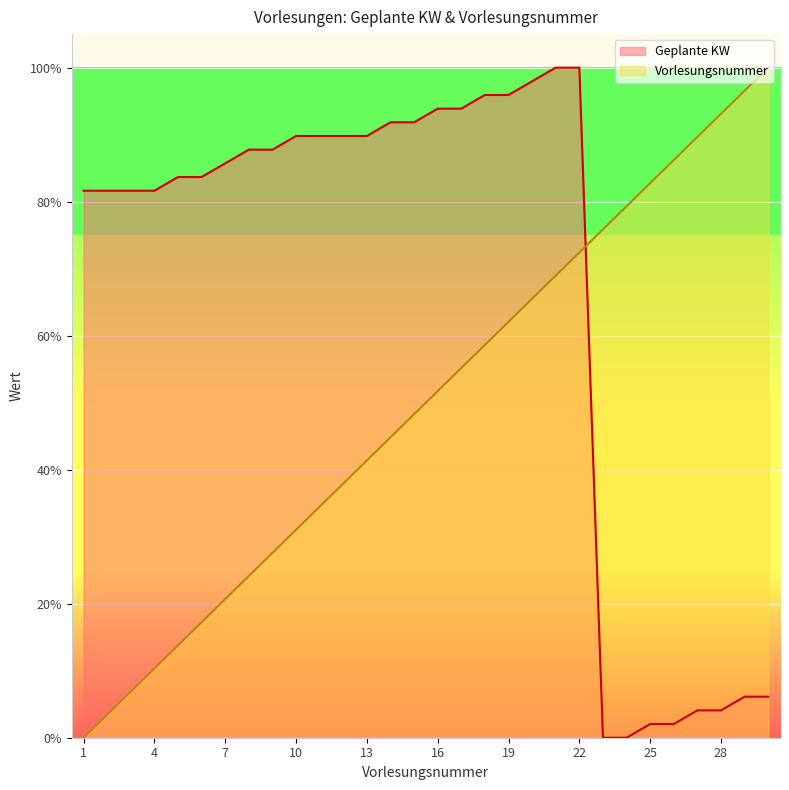

True or false: Geplante KW and Vorlesungsnummer intersect in this chart.

True